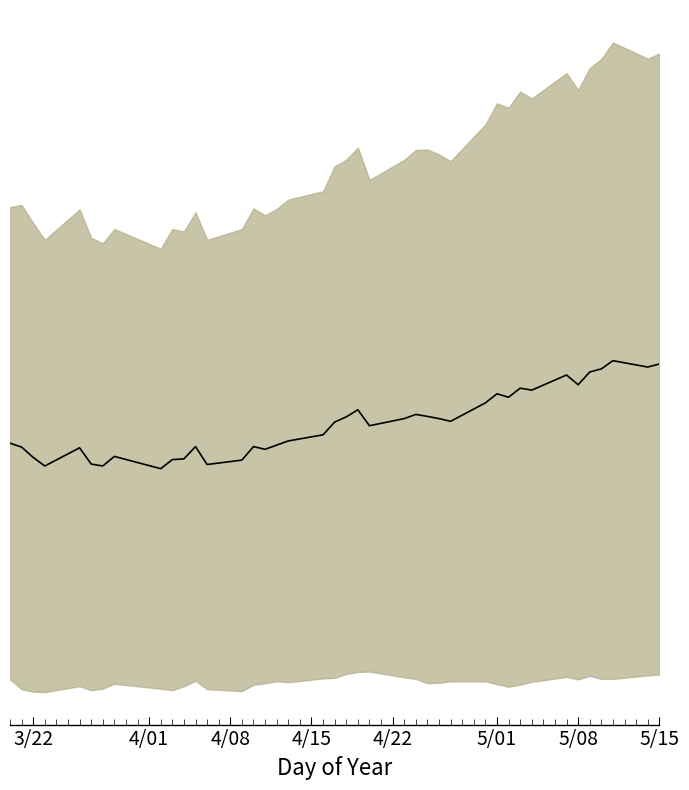

How many lines are shown in the chart?

1